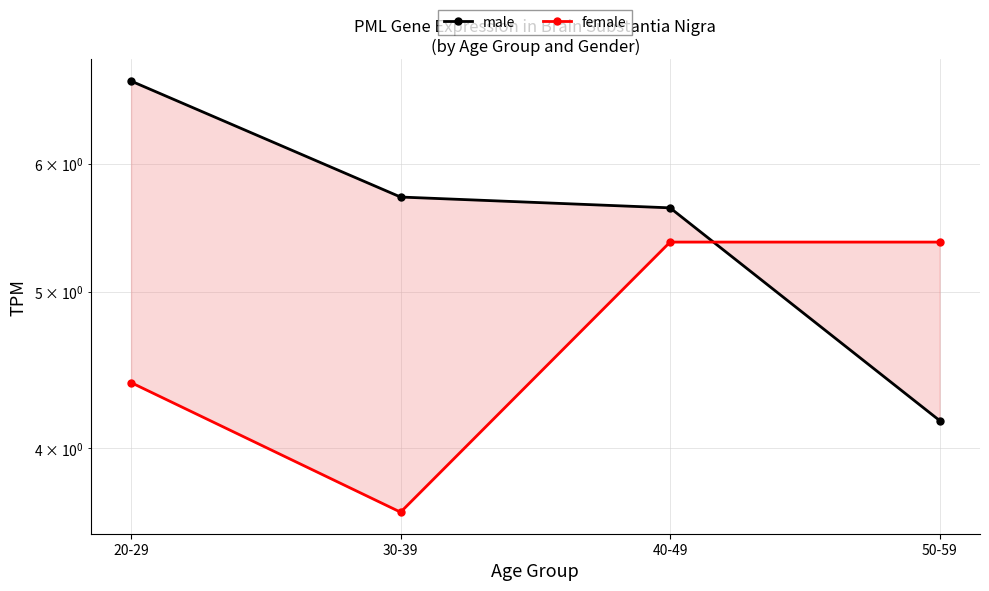

Between 50-59 and 20-29, which is larger?

20-29